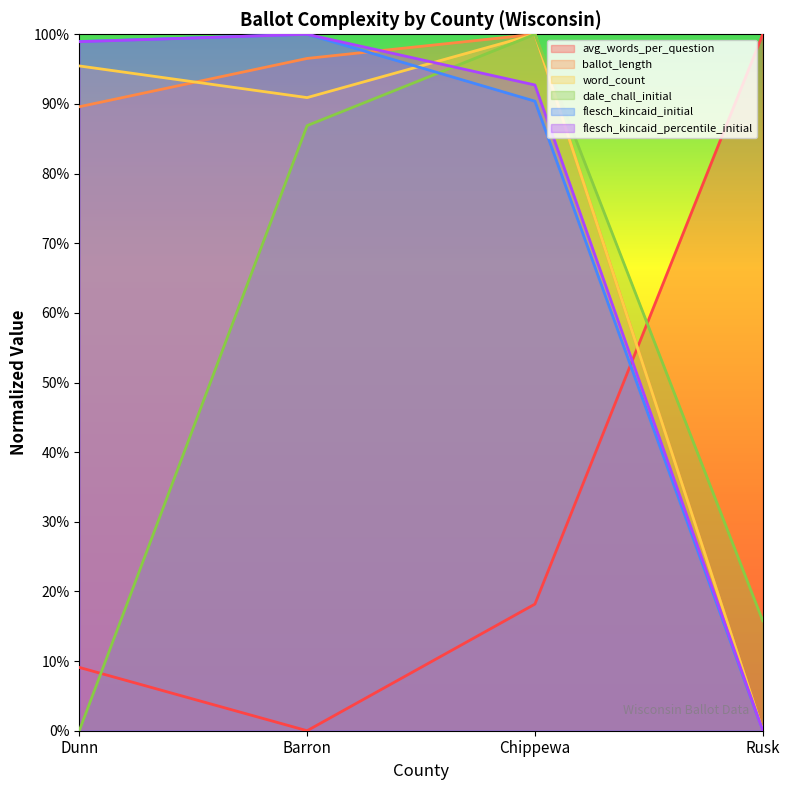

What is the approximate value of word_count at Barron?

0.9